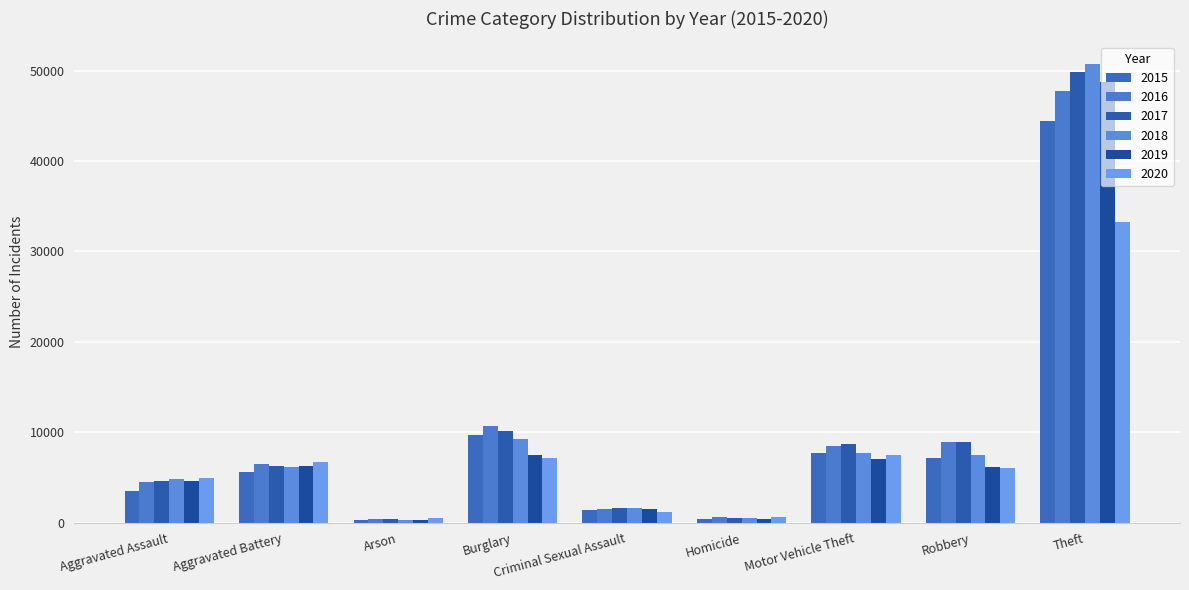

What is the sum of all 2019 values?

82466